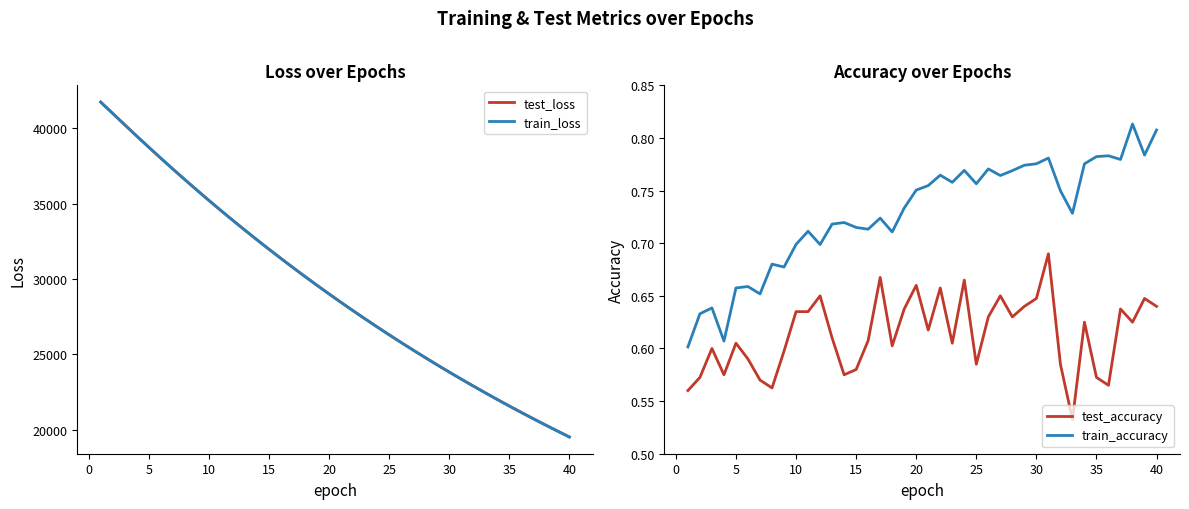

Which series has the widest spread of values?

test_loss